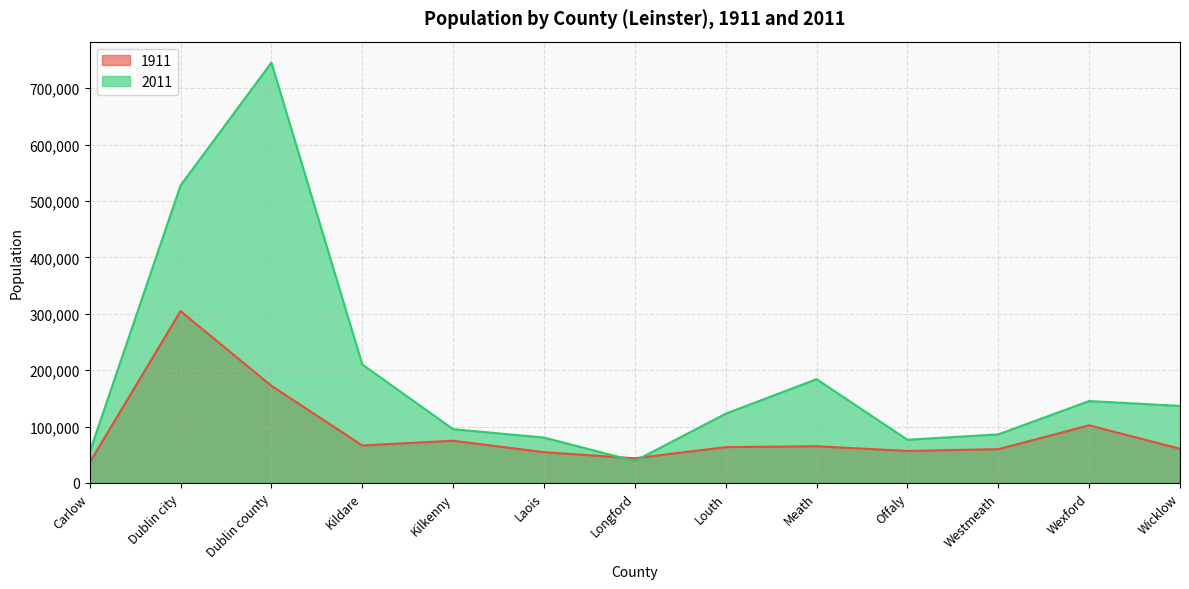

How many interior local valleys does the 1911 series have?

3